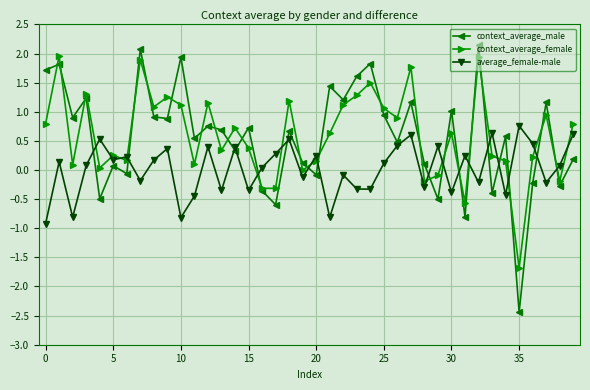

What is the value of the context_average_male point at the 33rd from the left?

2.2